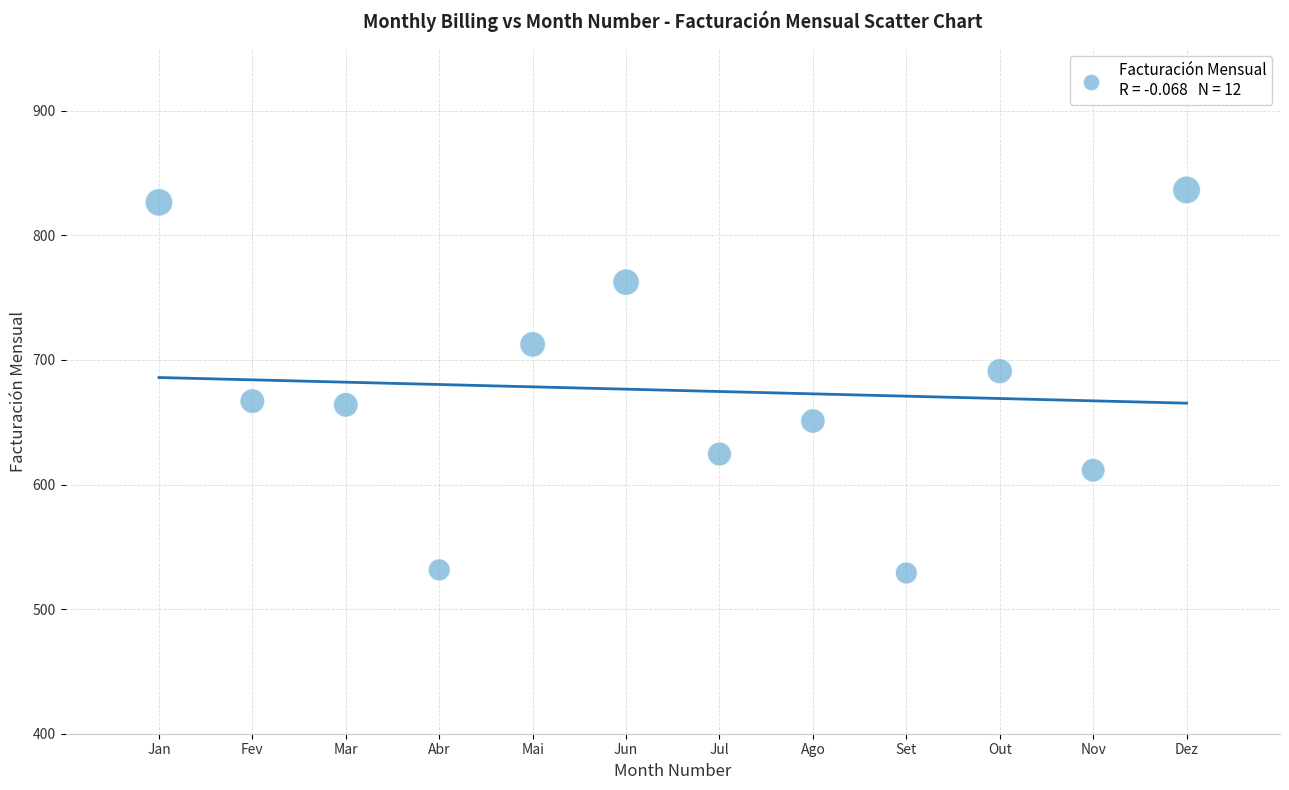

What Y value in the scatter plot is closest to 682?

691.0